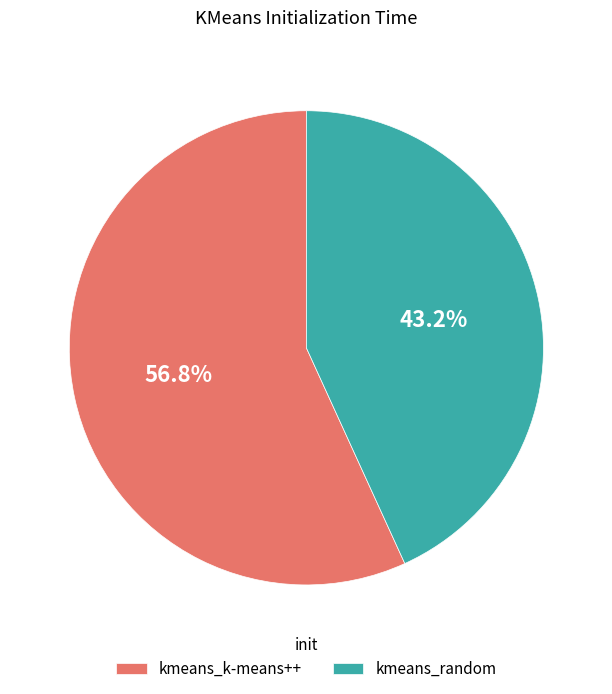

Is there any slice that represents more than half of the pie?

Yes